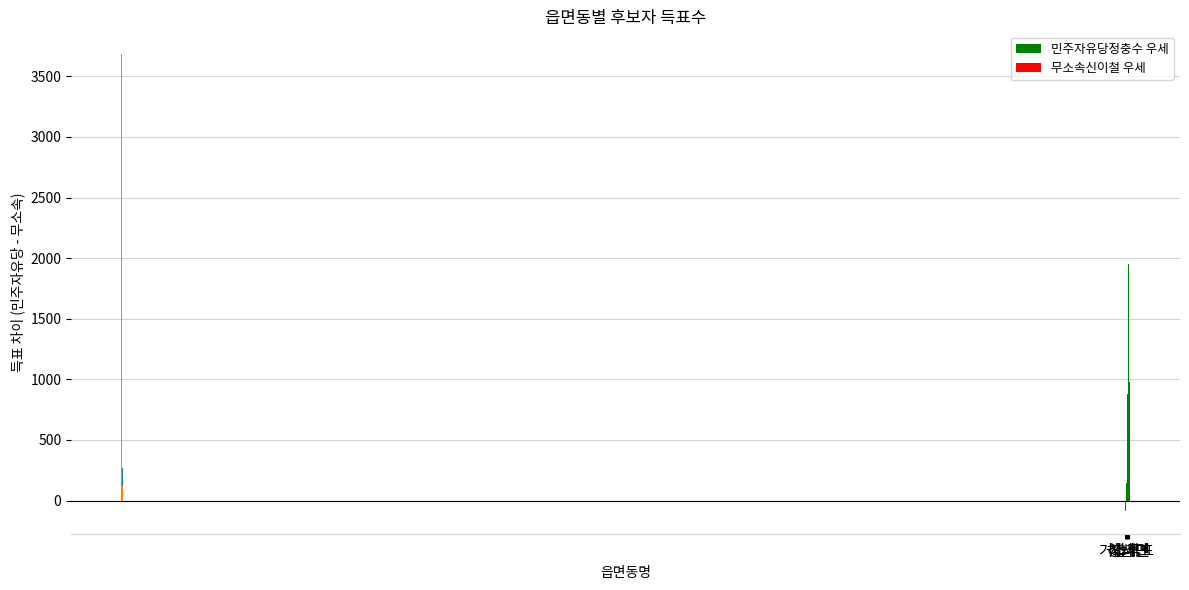

Reading left to right, transcribe all the data shown in this chart.

민주자유당정충수: 3598	268	1387	2817	3164
무소속신이철: 3683	124	504	866	2189